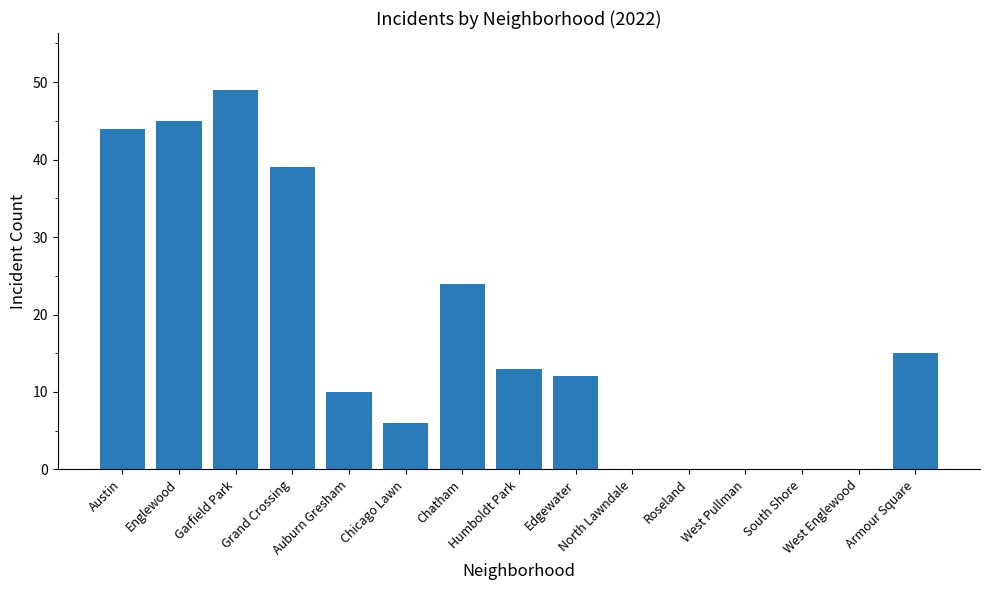

What is the sum of all values?

257